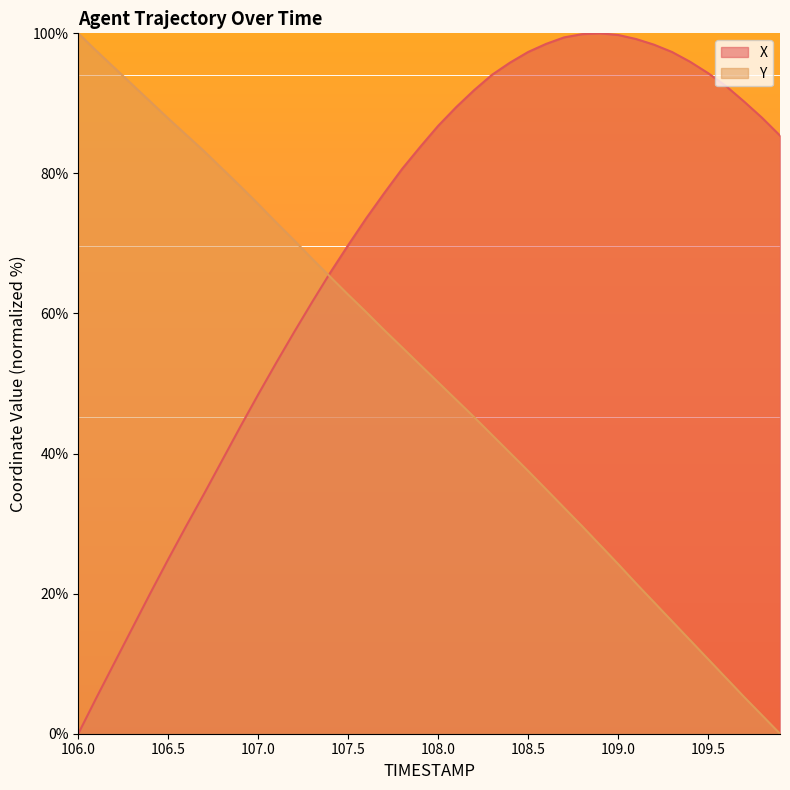

What is the difference between the second highest and second lowest values in the X series?

94.8